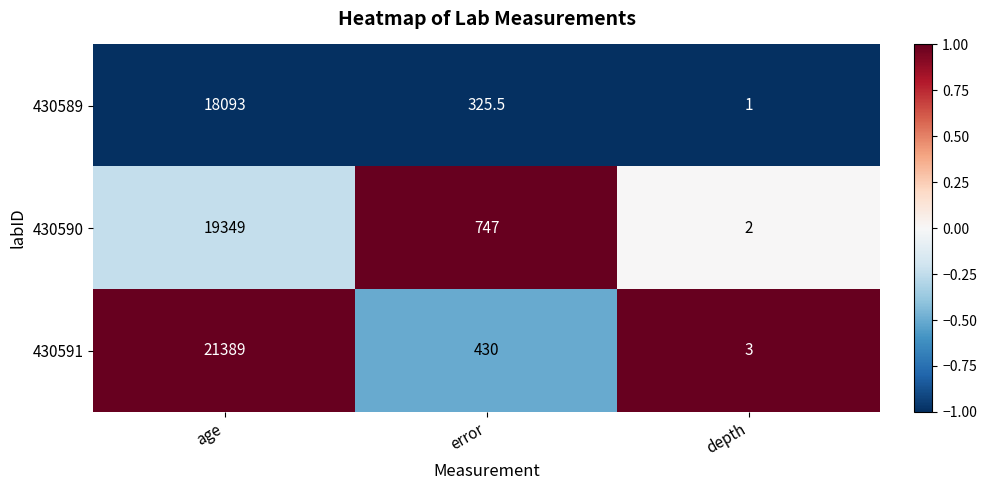

Reading left to right, extract all data points from this chart.

430589: age=18093.0	error=325.5	depth=1.0
430590: age=19349.0	error=747.0	depth=2.0
430591: age=21389.0	error=430.0	depth=3.0